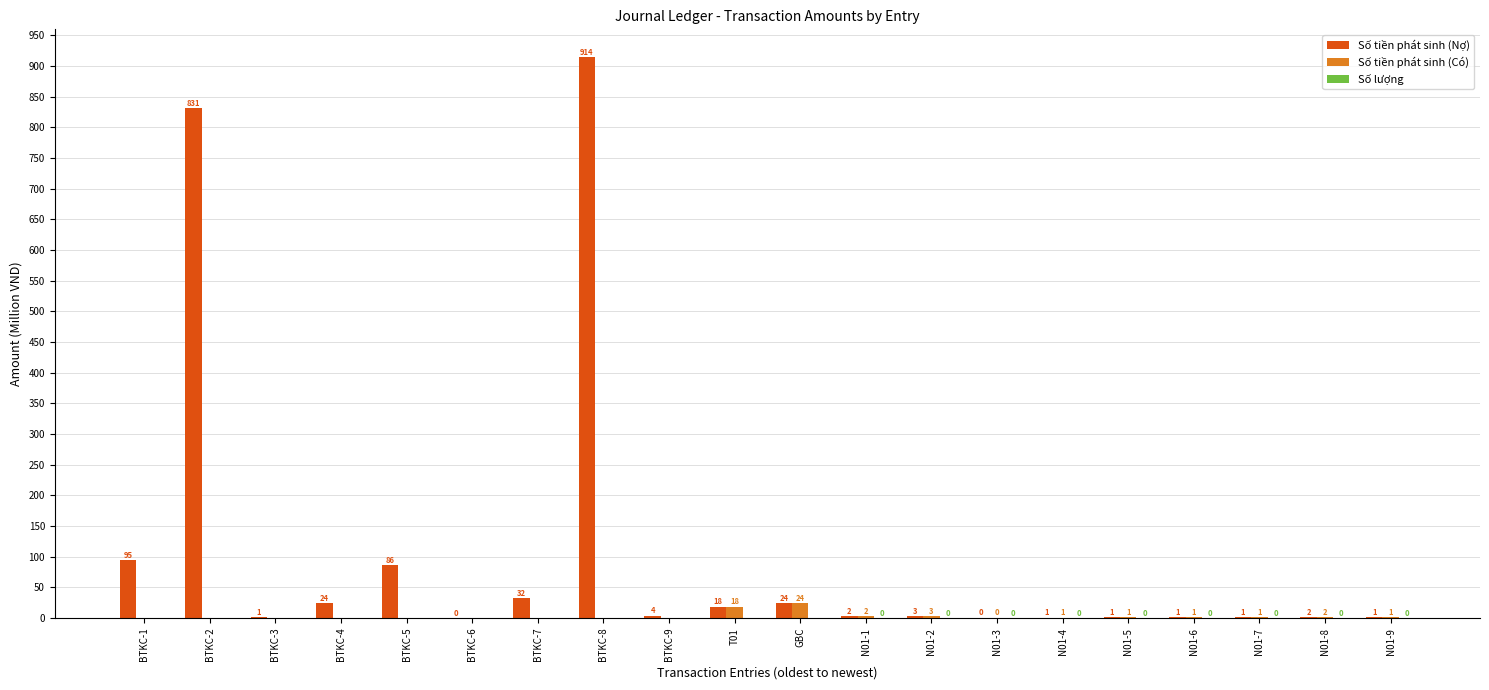

The Số tiền phát sinh (Có) series shows 18.5 at T01. True or false?

True